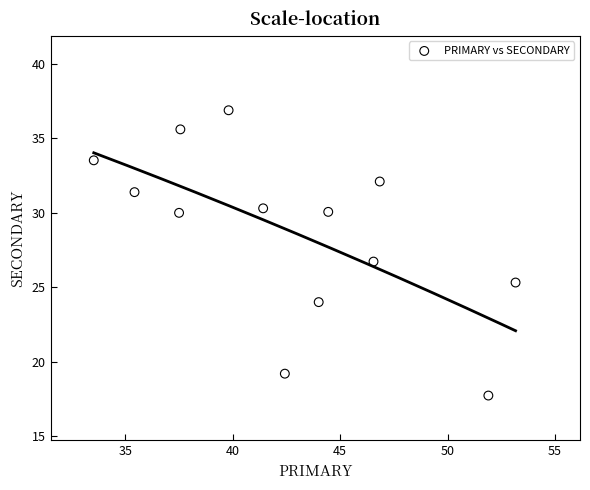

What Y value in the scatter plot is closest to 27?

26.7